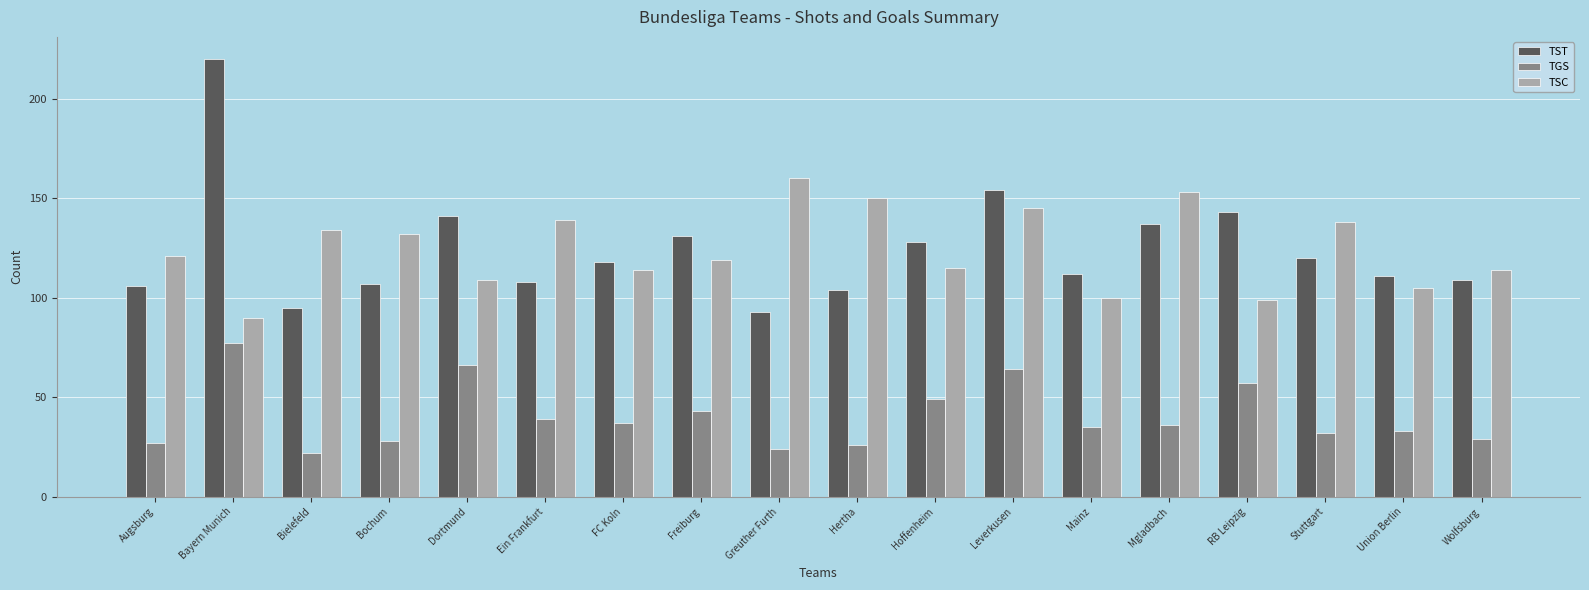

At which label does TST first exceed 118?

Bayern Munich